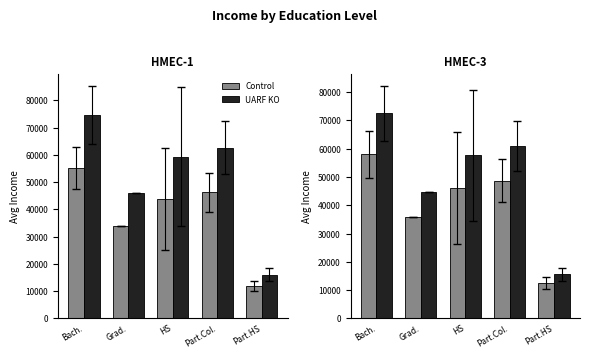

How many series are shown in this chart?

2